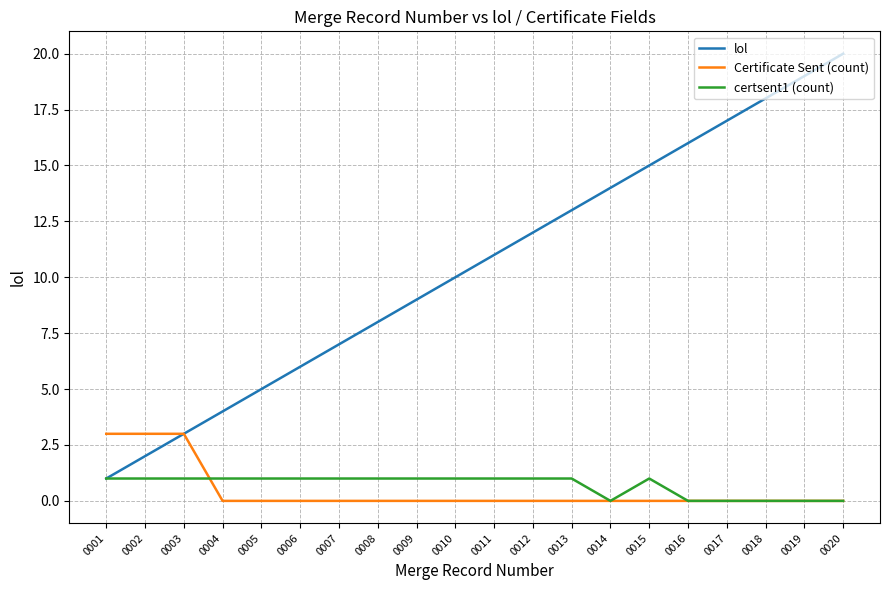

How many lines are shown in the chart?

3